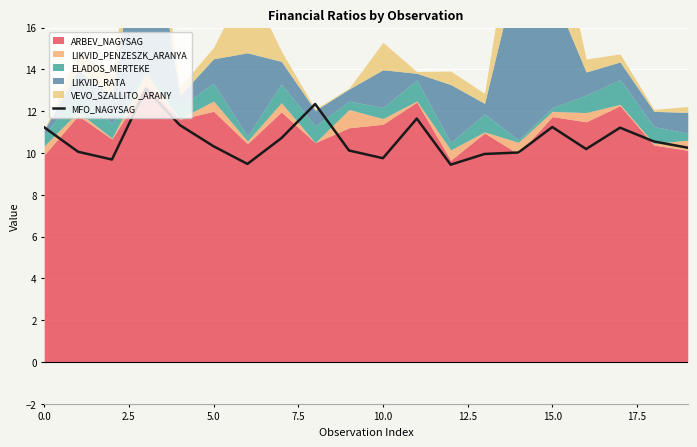

How many values exceed 10?

15